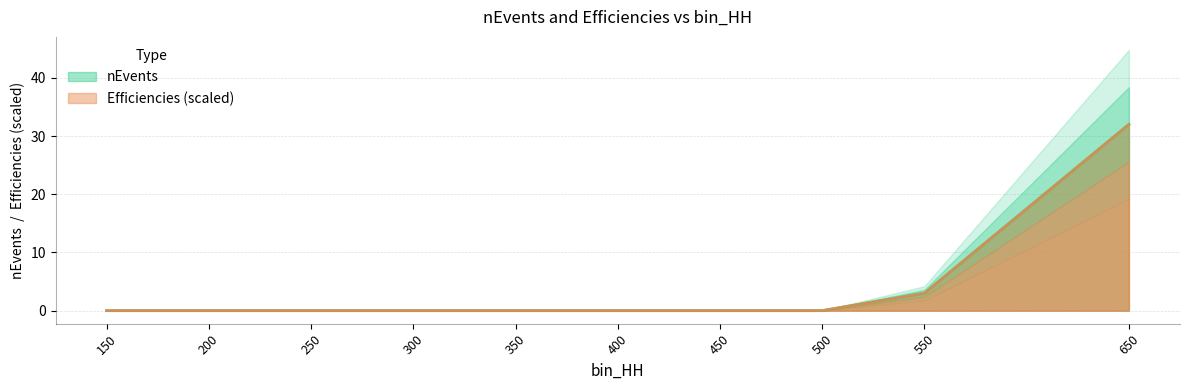

Which series changed the most between 550 and 650?

nEvents